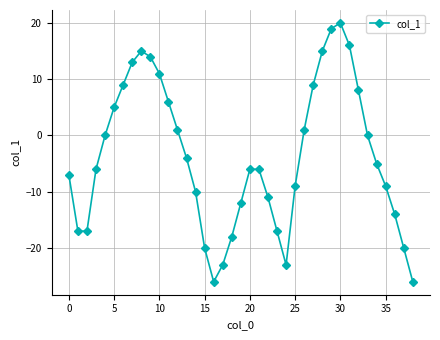

Count the number of values greater than -6.

19